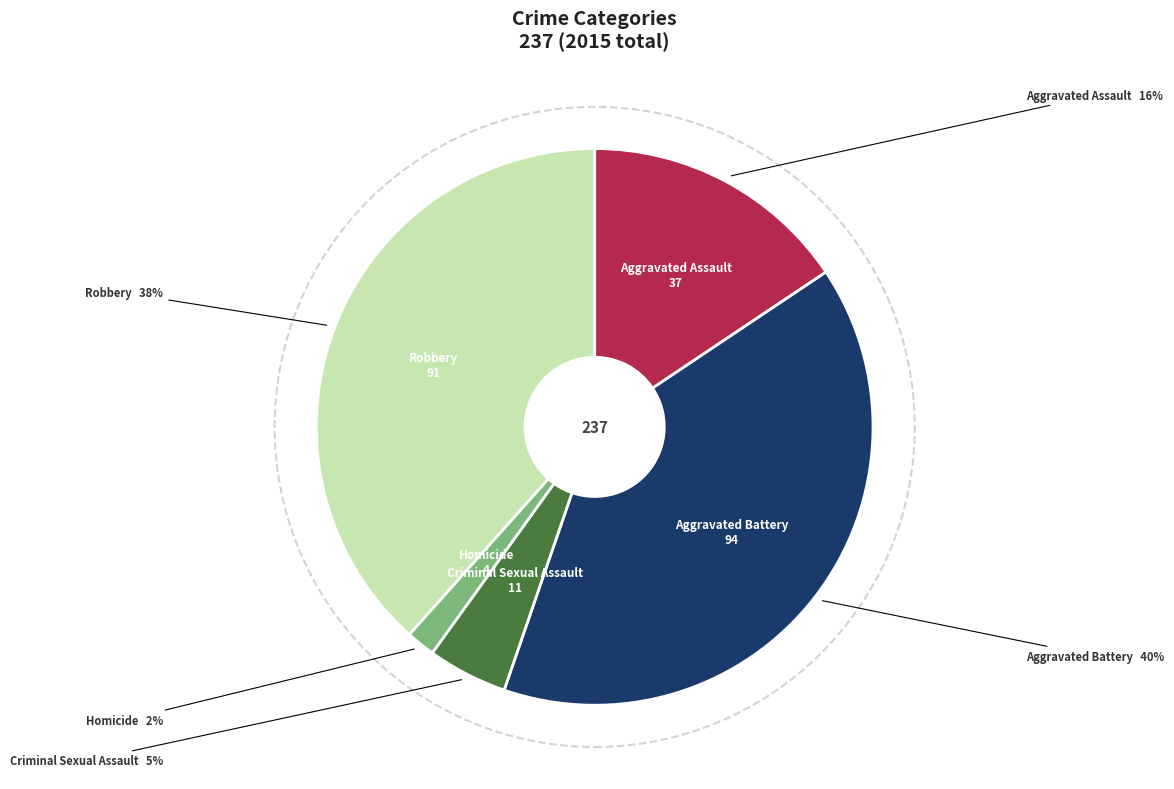

Is there any slice that represents more than half of the pie?

No